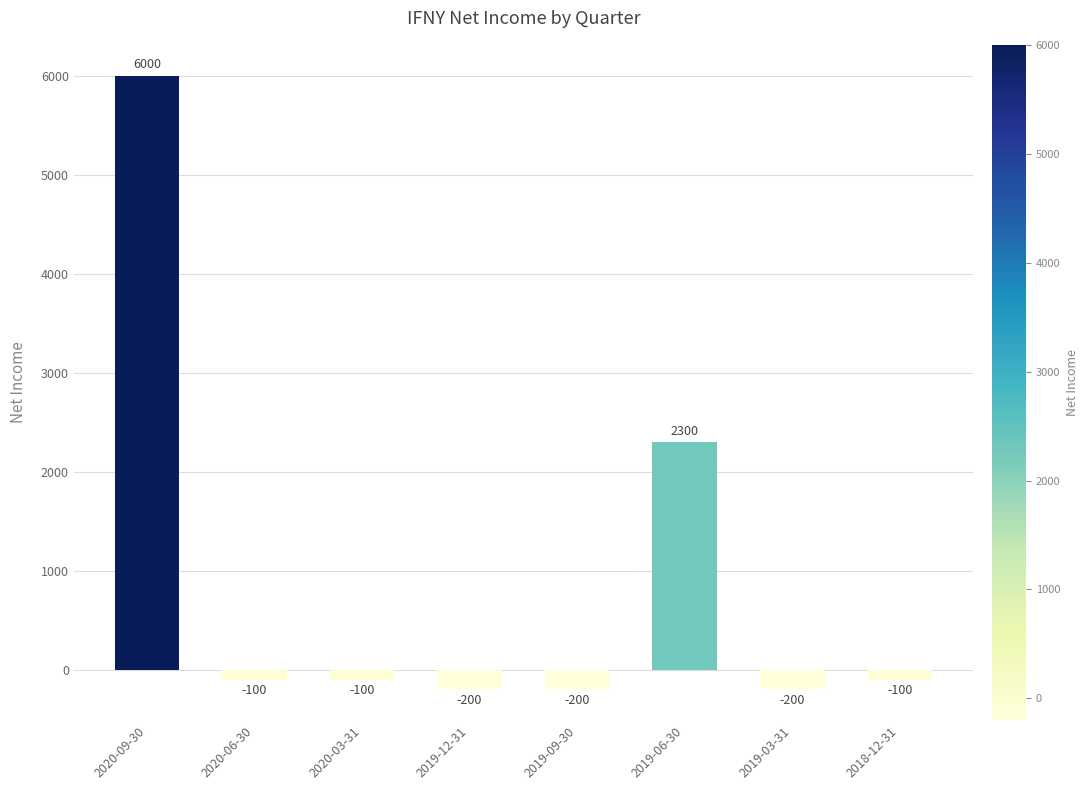

How many data points are above -100?

2